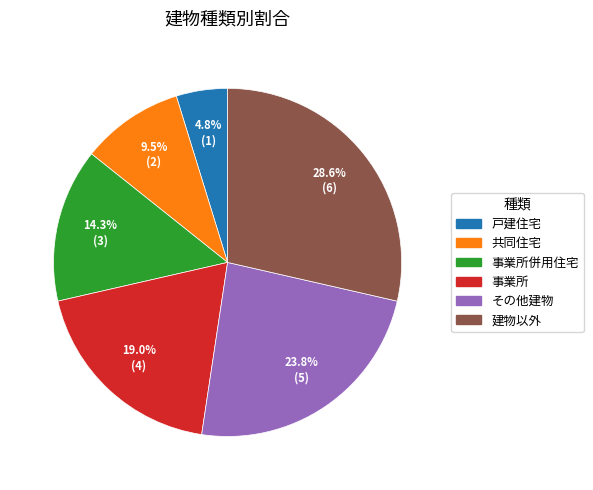

Is there any slice that represents more than half of the pie?

No